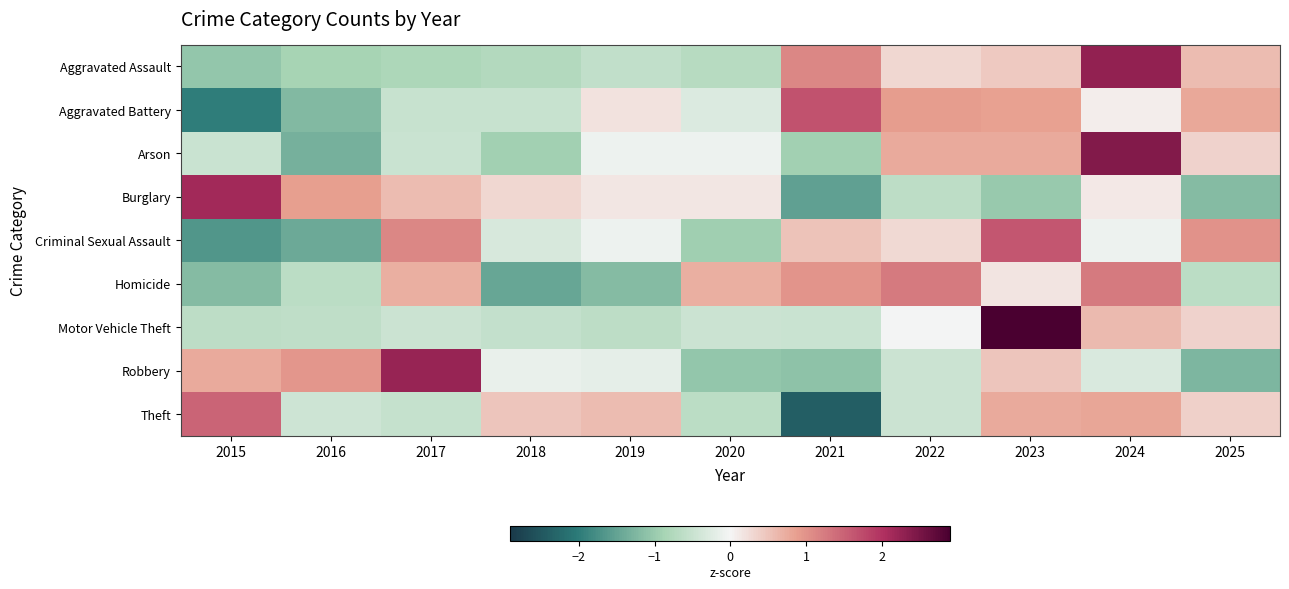

Rank the series at 2024 from lowest to highest value.

Robbery, Criminal Sexual Assault, Aggravated Battery, Burglary, Motor Vehicle Theft, Theft, Homicide, Aggravated Assault, Arson